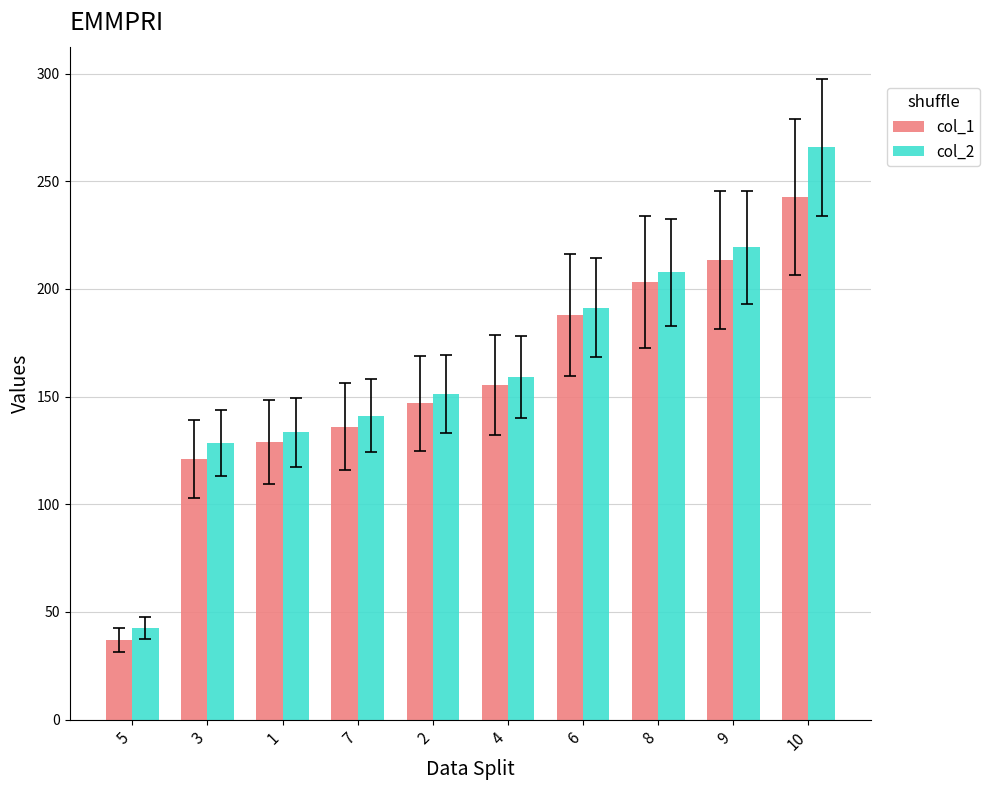

Which series has the largest range (max minus min)?

col_2